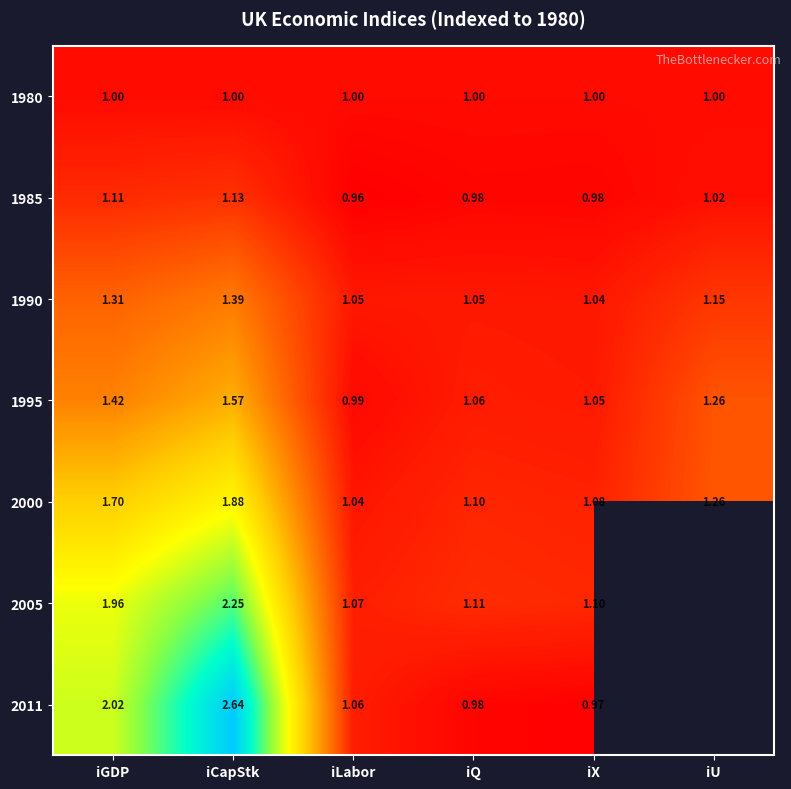

Is the value of 1985 at iX greater than the value of 2000 at iGDP?

No